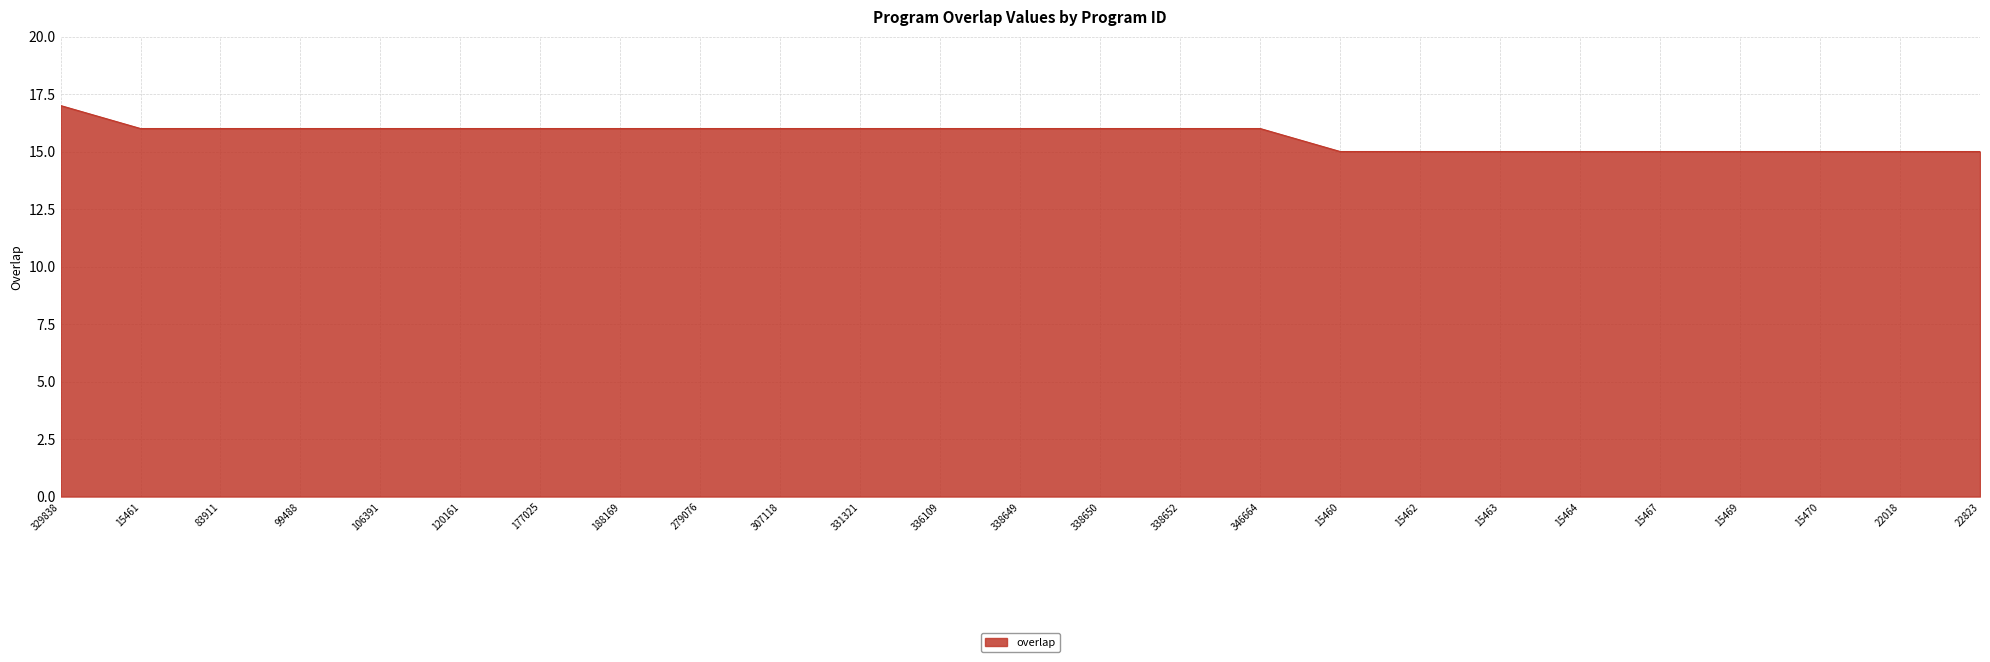

What position from the right is 177025?

19